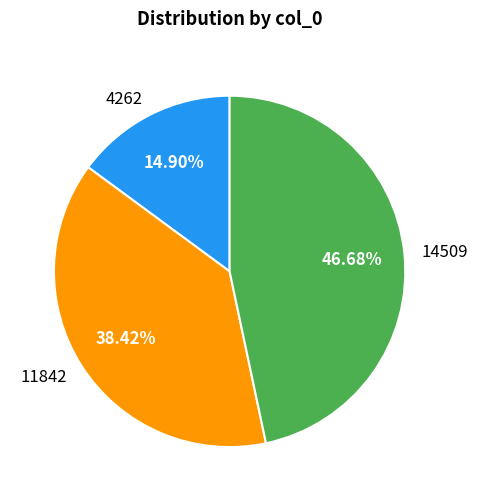

Is it true that 11842 is 38% of the pie?

True